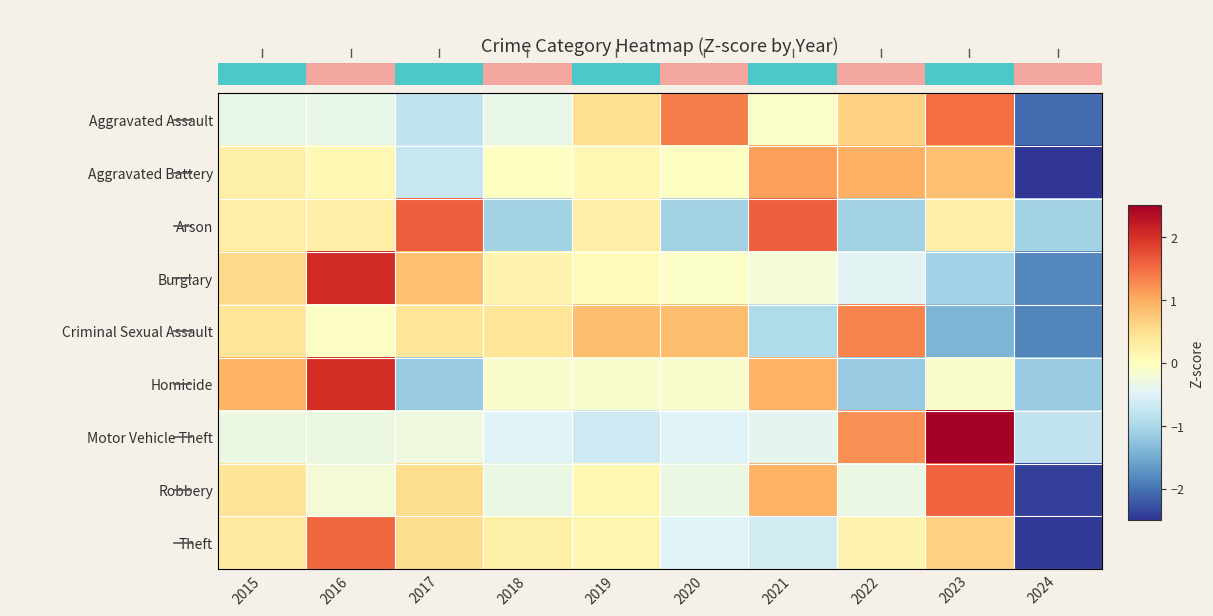

How many values in the Theft series are below 0?

3